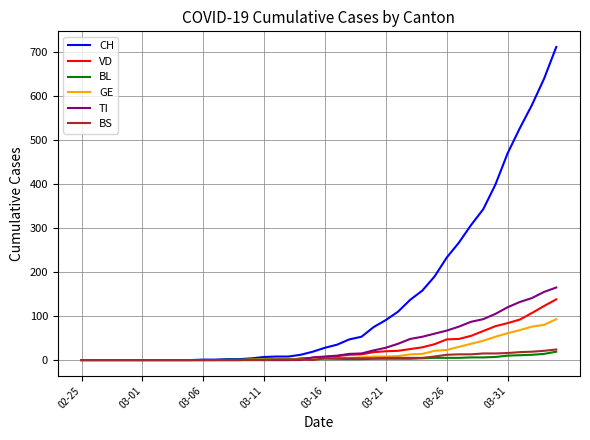

Which series has the largest range (max minus min)?

CH